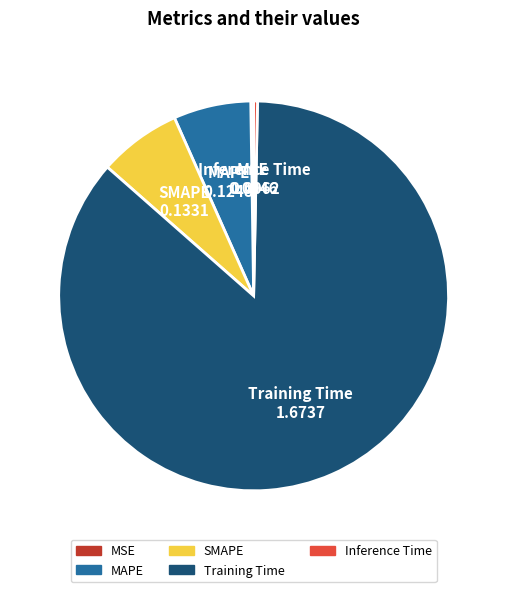

Between Inference Time and Training Time, which is larger?

Training Time